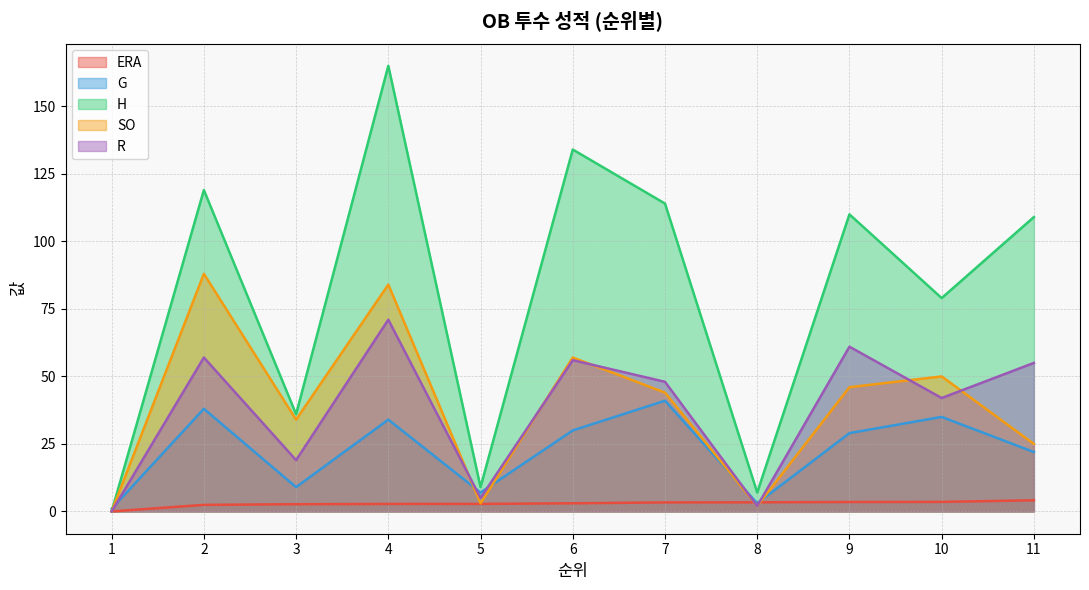

How many lines are shown in the chart?

5